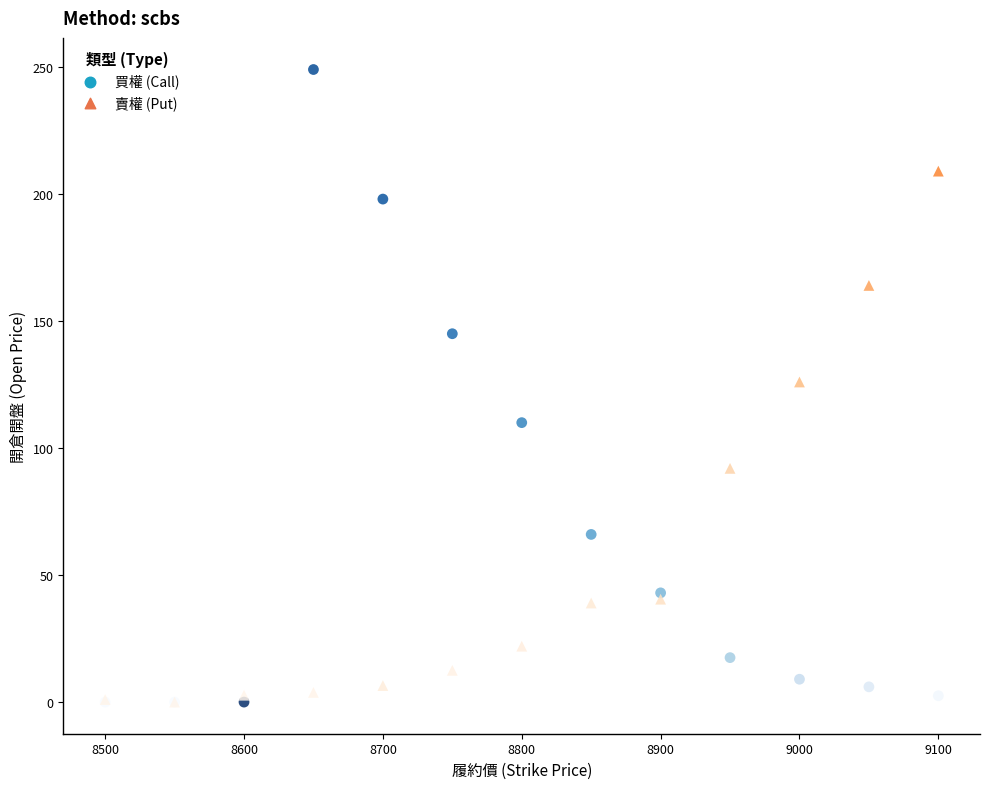

What are all the series names shown in the legend?

買權 (Call), 賣權 (Put)